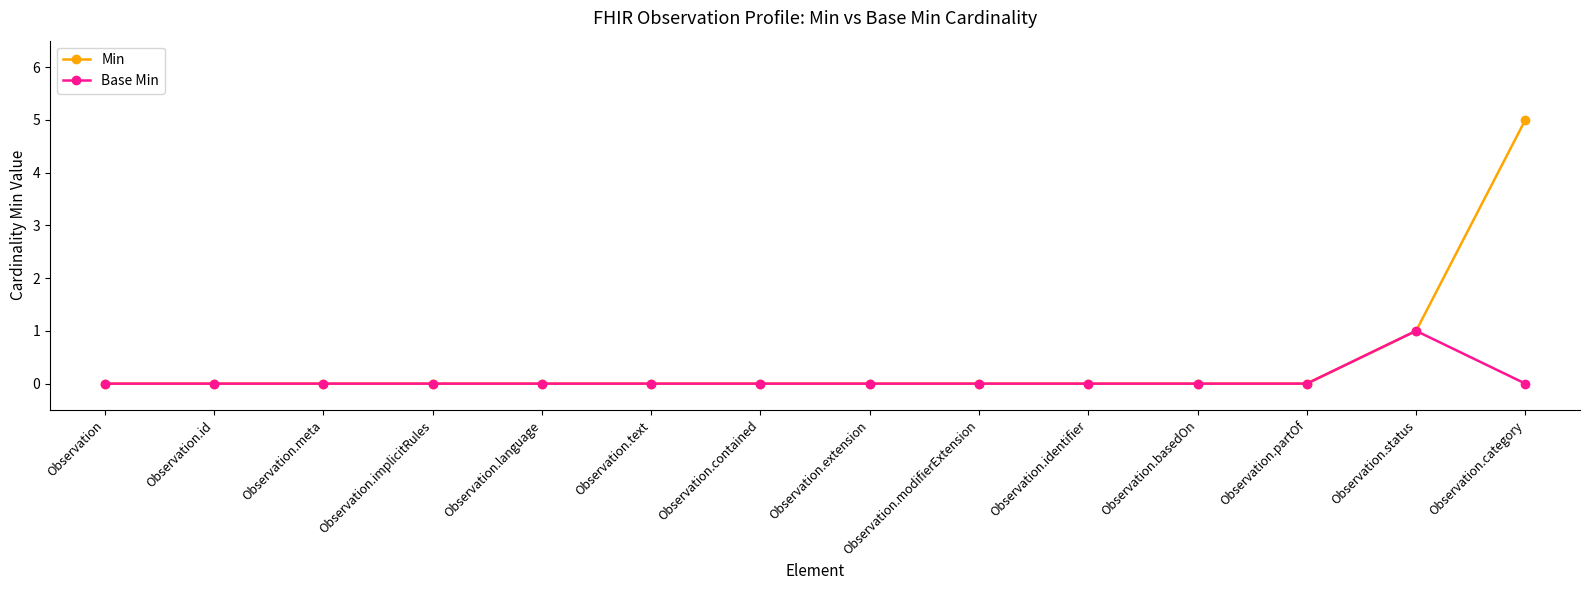

What is the difference between the Base Min values at Observation.status and Observation.basedOn?

1